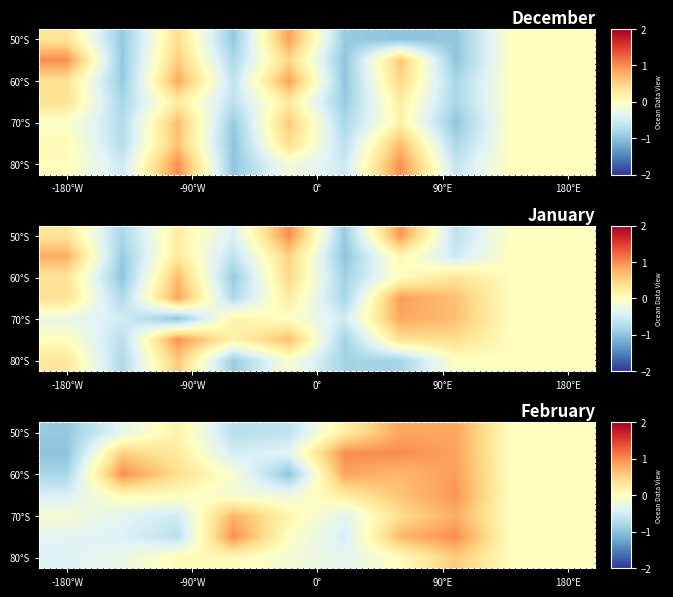

What is the sum of all 50°S values?

-0.5